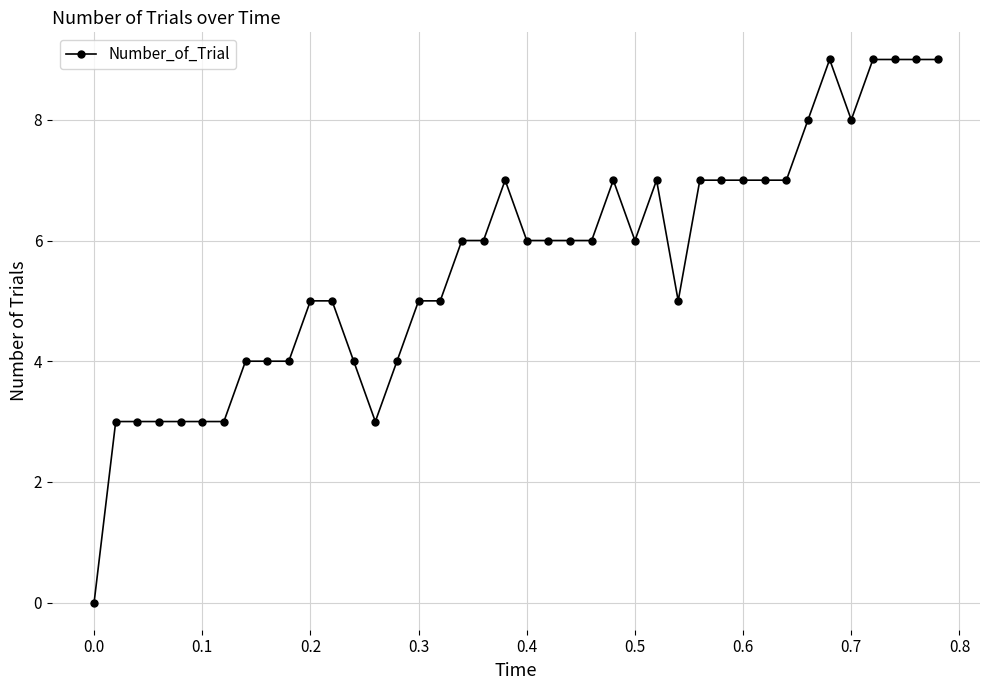

What is the sum of all values?

225